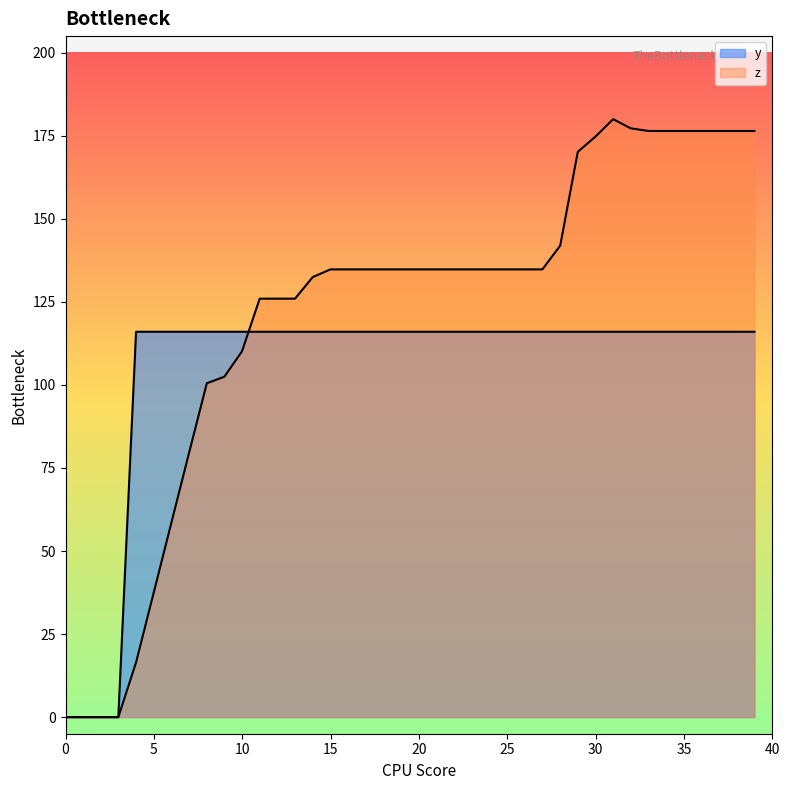

What is the maximum value shown in the chart?

180.0